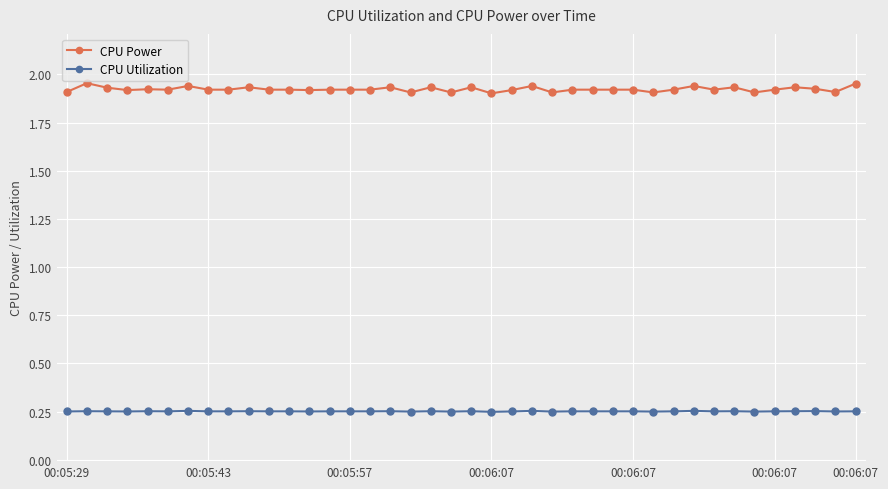

What is the difference between the maximum and minimum values in the CPU Power series?

0.1